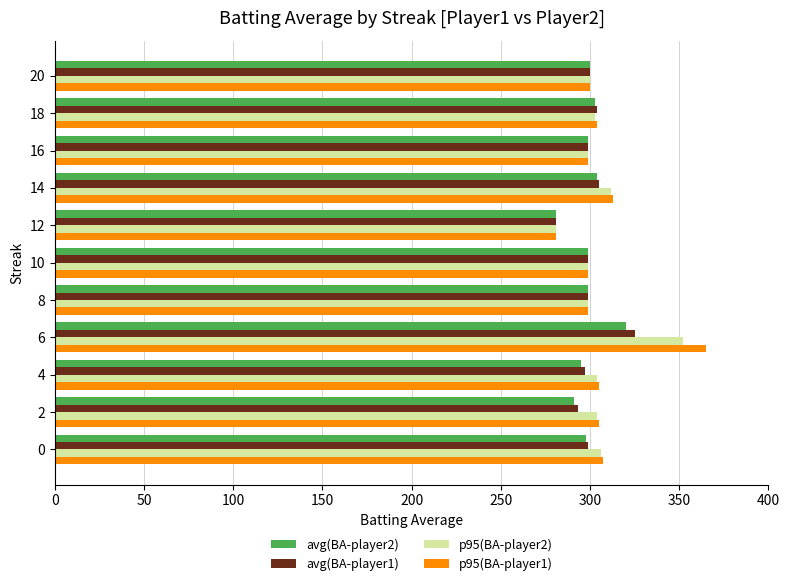

Is the value of p95(BA-player2) at 2 greater than the value of avg(BA-player2) at 2?

Yes